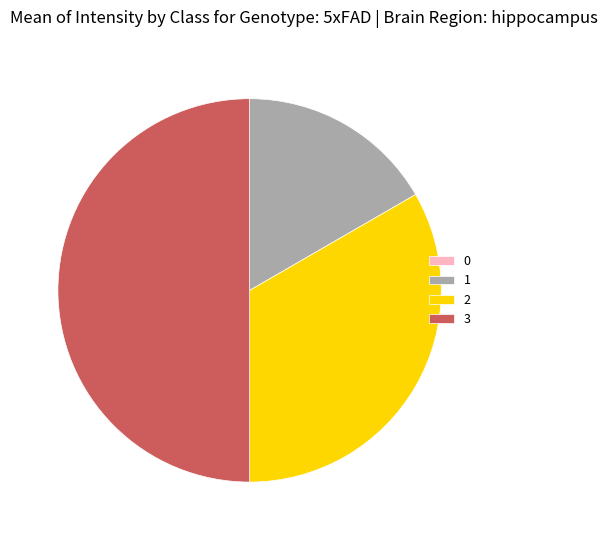

Between 3 and 1, which is larger?

3